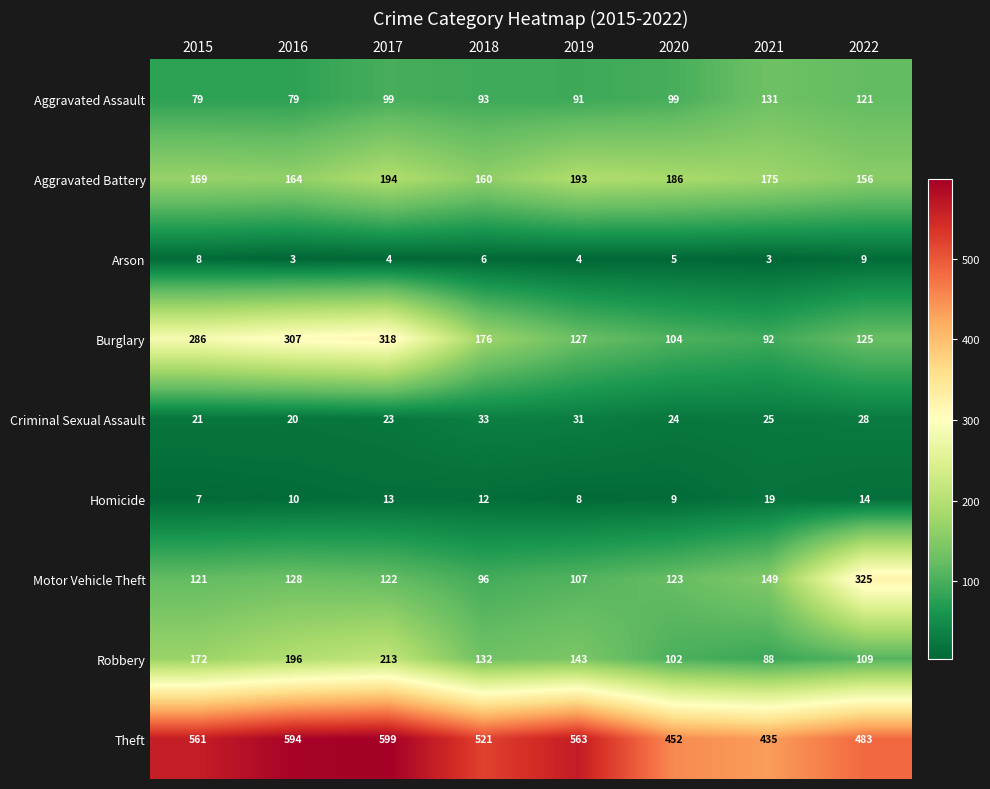

Between 2017 and 2019, which series saw the biggest shift?

Burglary